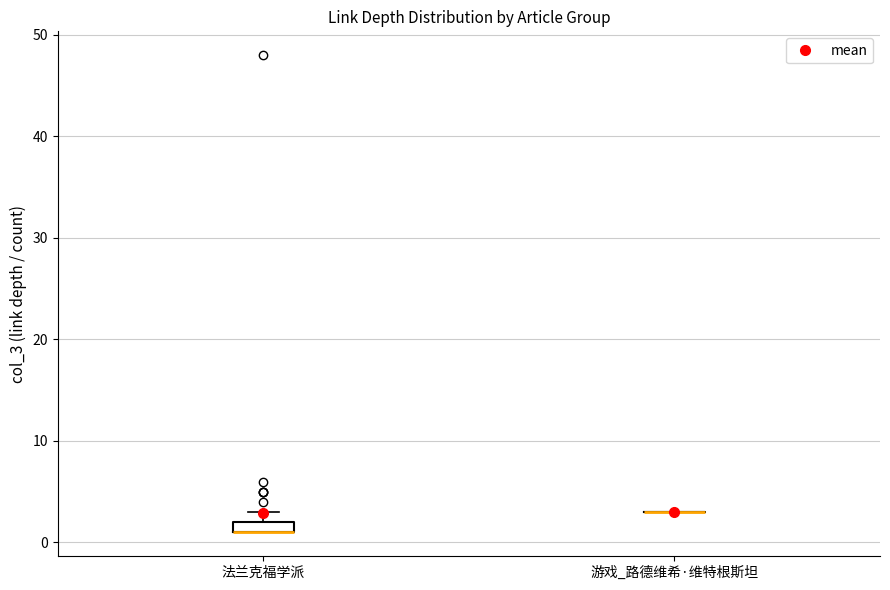

Where is the lower edge of the box for 法兰克福学派 on the y-axis? The values are not printed on the chart, so give them approximately, as read against the axis.

1